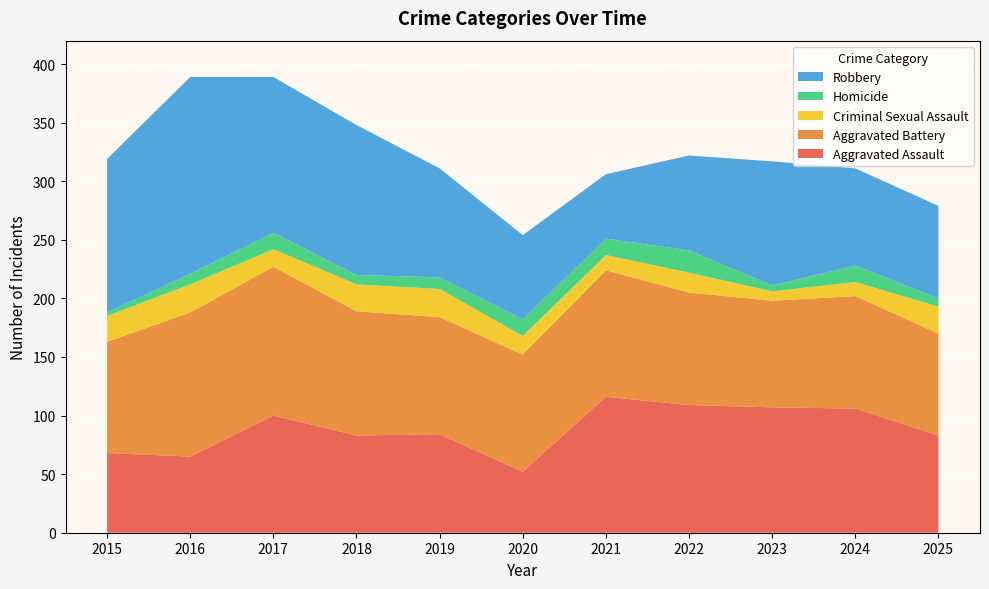

Reading left to right, extract all data points from this chart.

Aggravated Assault: 2015=68	2016=65	2017=100	2018=83	2019=84	2020=52	2021=116	2022=109	2023=107	2024=106	2025=83
Aggravated Battery: 2015=95	2016=123	2017=127	2018=106	2019=100	2020=100	2021=108	2022=96	2023=91	2024=96	2025=87
Criminal Sexual Assault: 2015=22	2016=24	2017=15	2018=23	2019=24	2020=16	2021=13	2022=17	2023=8	2024=12	2025=23
Homicide: 2015=3	2016=9	2017=14	2018=8	2019=10	2020=14	2021=14	2022=19	2023=5	2024=14	2025=7
Robbery: 2015=131	2016=168	2017=133	2018=128	2019=93	2020=72	2021=55	2022=81	2023=106	2024=83	2025=79